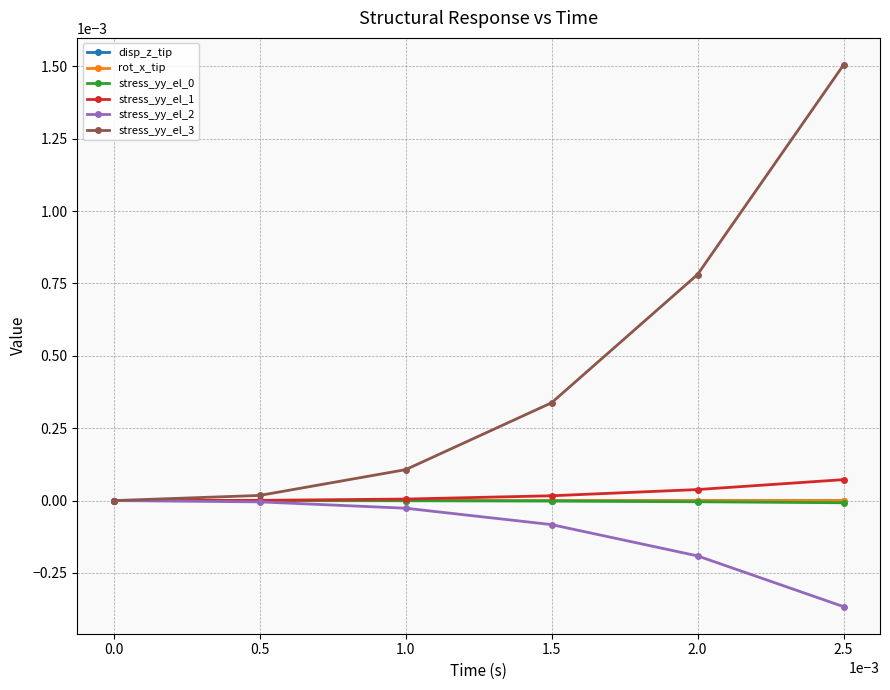

Which series has the largest range (max minus min)?

stress_yy_el_3